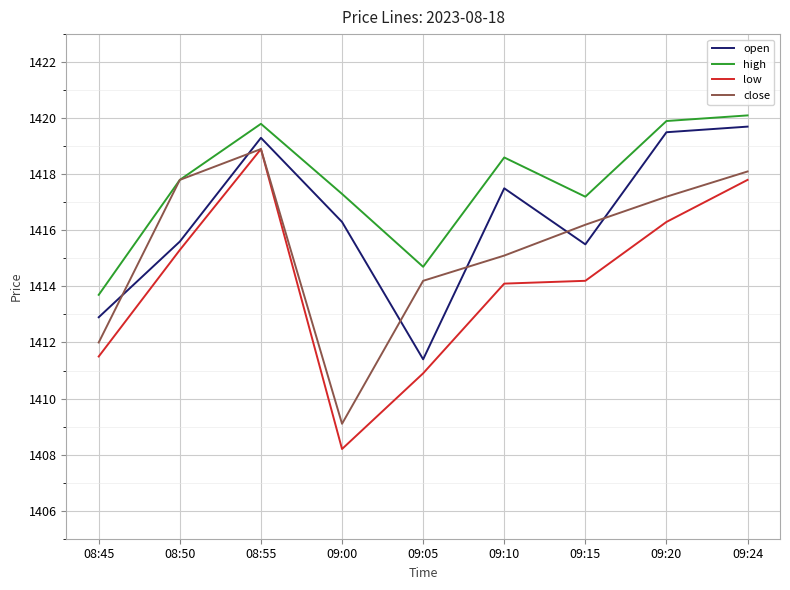

Between which two adjacent categories do open and close first intersect?

08:45 and 08:50